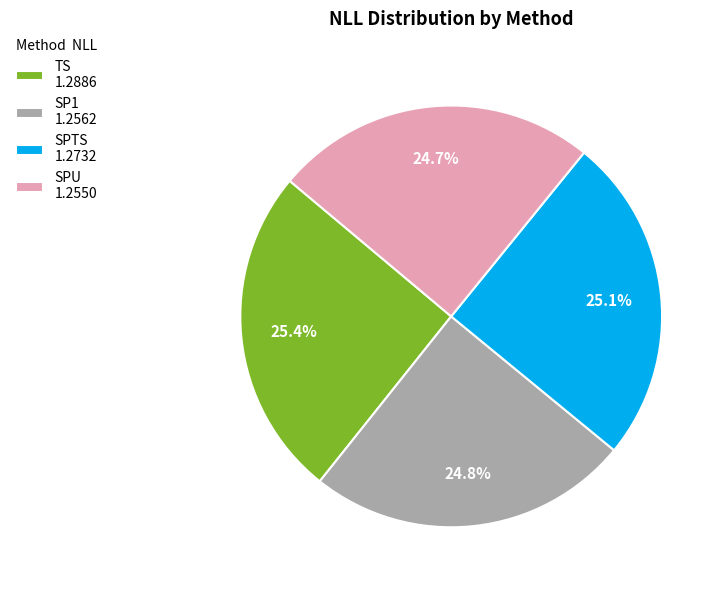

The SPTS slice represents 25% of the pie. True or false?

True